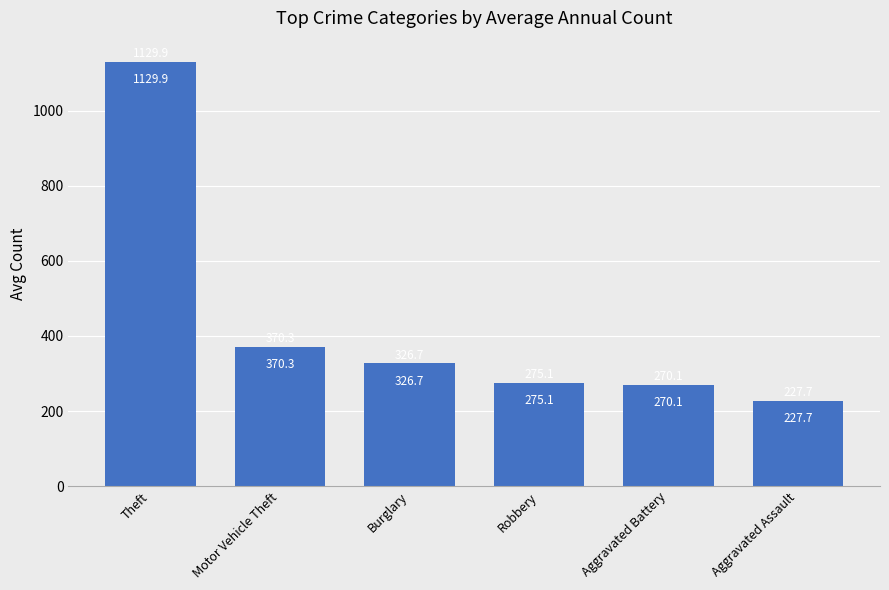

How many data points are less than 326?

3